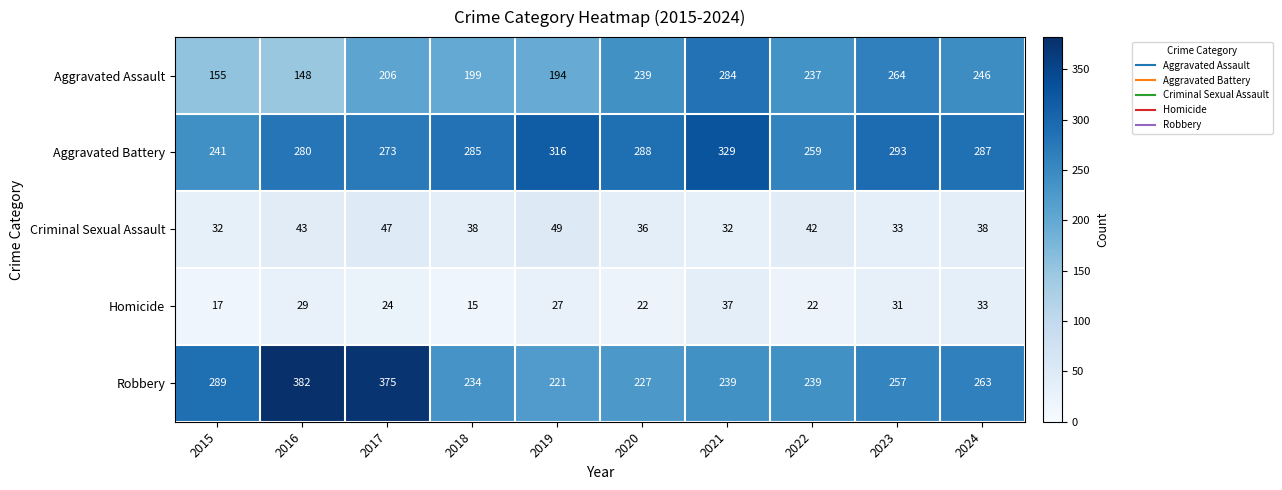

Which series has the largest range (max minus min)?

Robbery